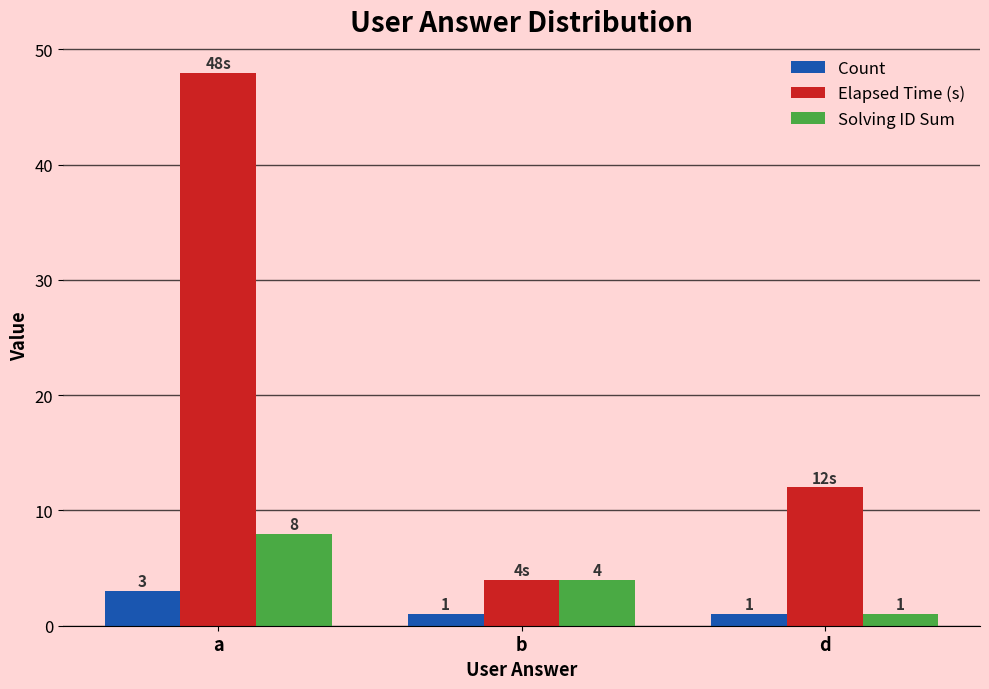

Where is Solving ID Sum nearest to the value 4?

b